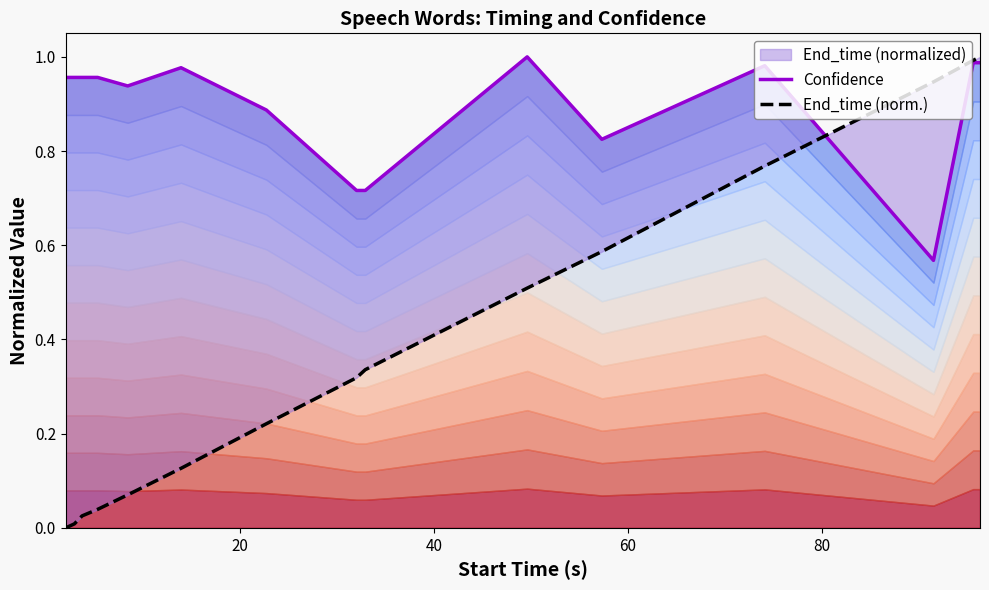

Is the value of Confidence at 20 greater than the value of End_time (norm.) at 100?

Yes